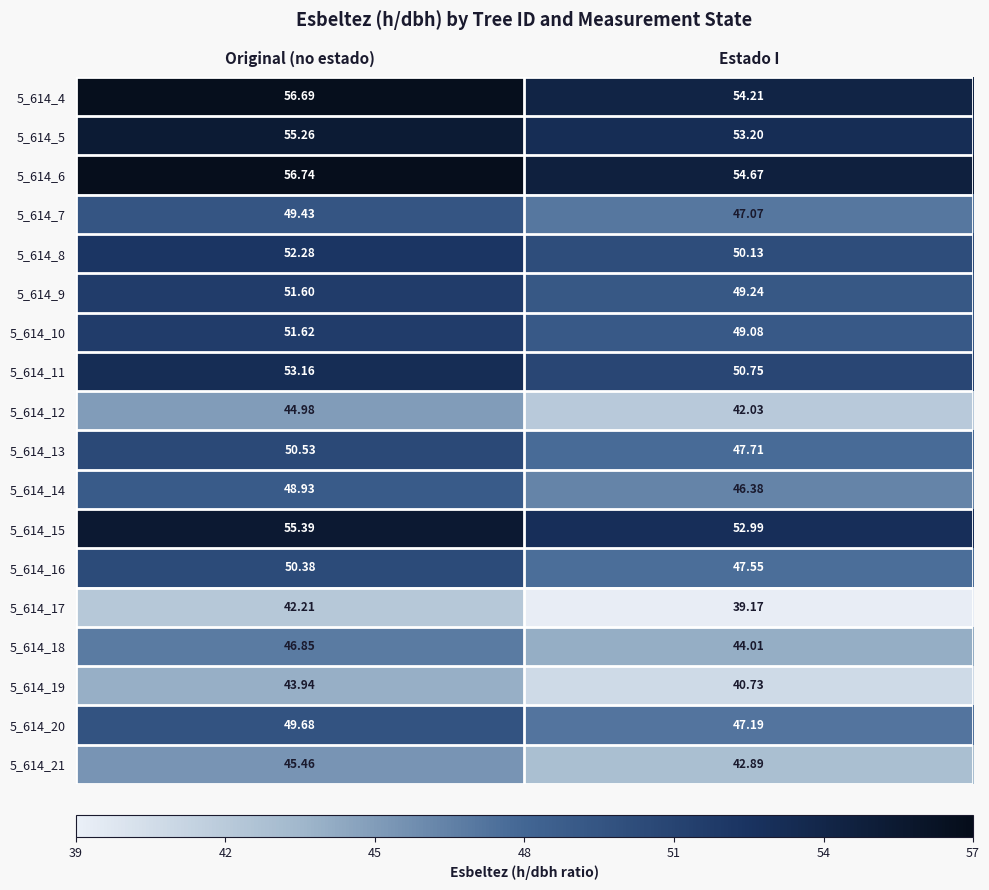

Where does the 5_614_8 series first go above 52?

Original (no estado)